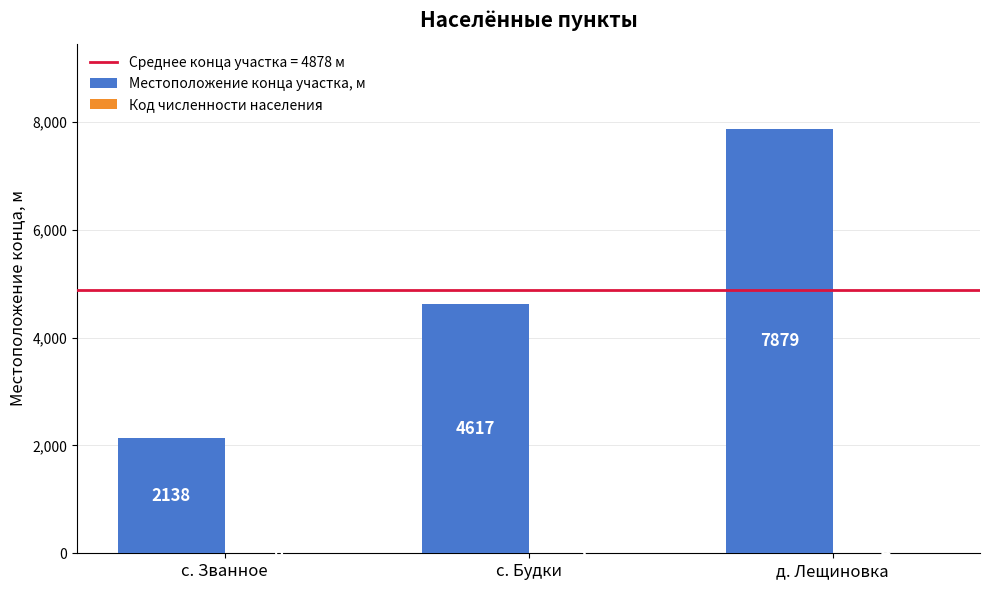

Which series changed the most between с. Будки and д. Лещиновка?

Местоположение конца участка, м